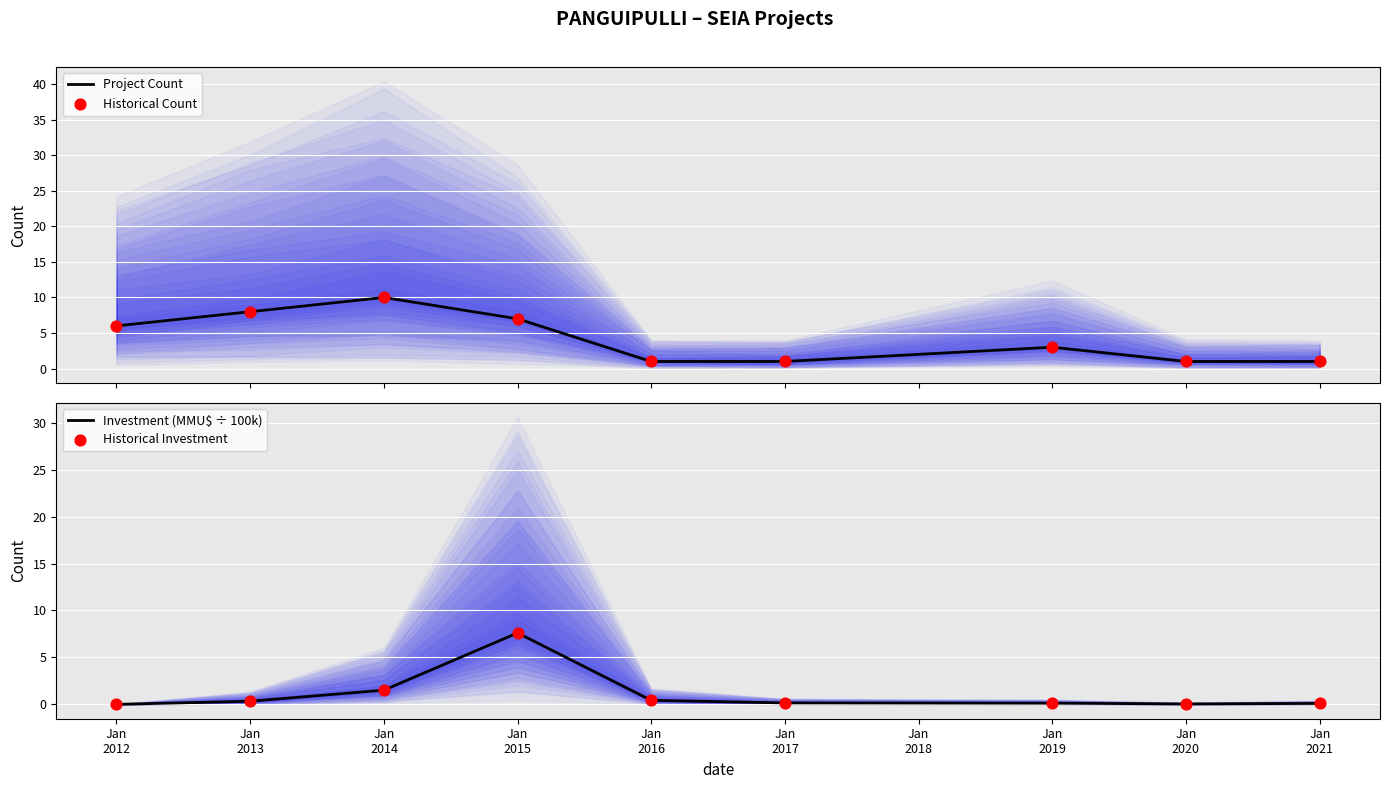

What is the maximum value for Project Count?

10